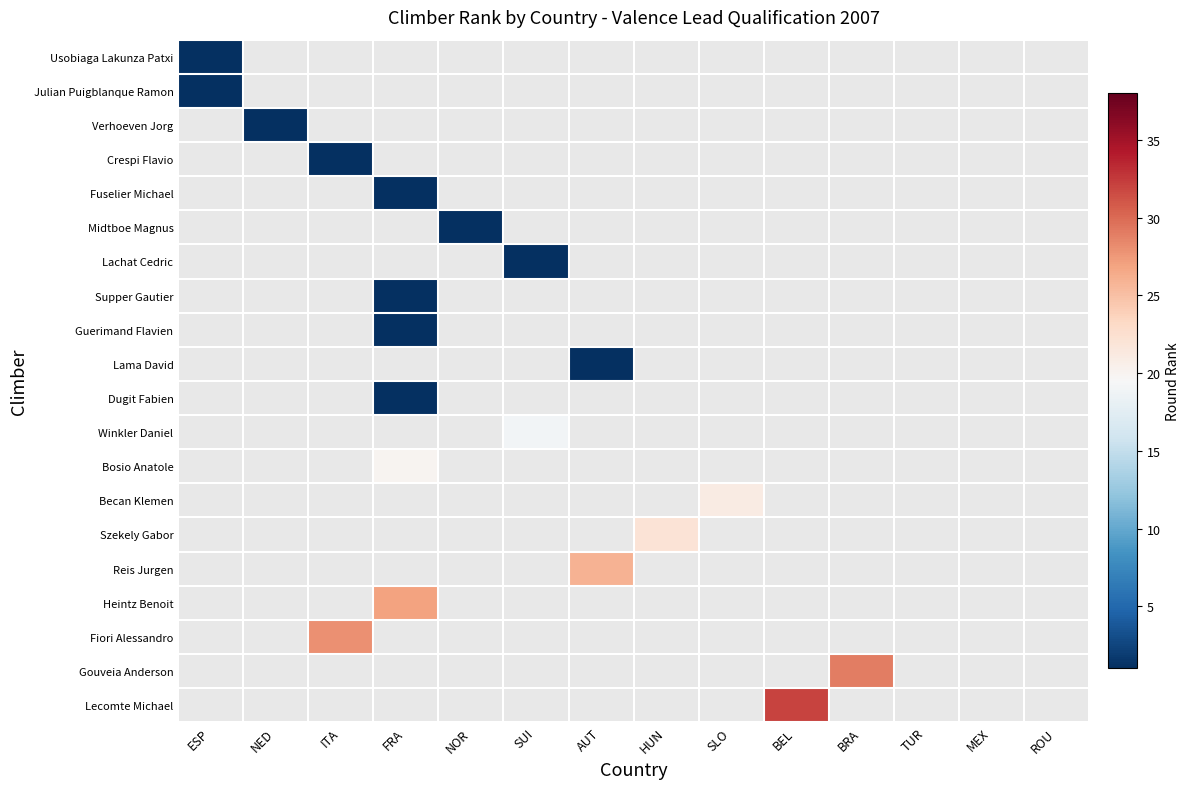

List the series in order of their peak value, lowest first.

Usobiaga Lakunza Patxi, Julian Puigblanque Ramon, Verhoeven Jorg, Crespi Flavio, Fuselier Michael, Midtboe Magnus, Lachat Cedric, Supper Gautier, Guerimand Flavien, Lama David, Dugit Fabien, Winkler Daniel, Bosio Anatole, Becan Klemen, Szekely Gabor, Reis Jurgen, Heintz Benoit, Fiori Alessandro, Gouveia Anderson, Lecomte Michael